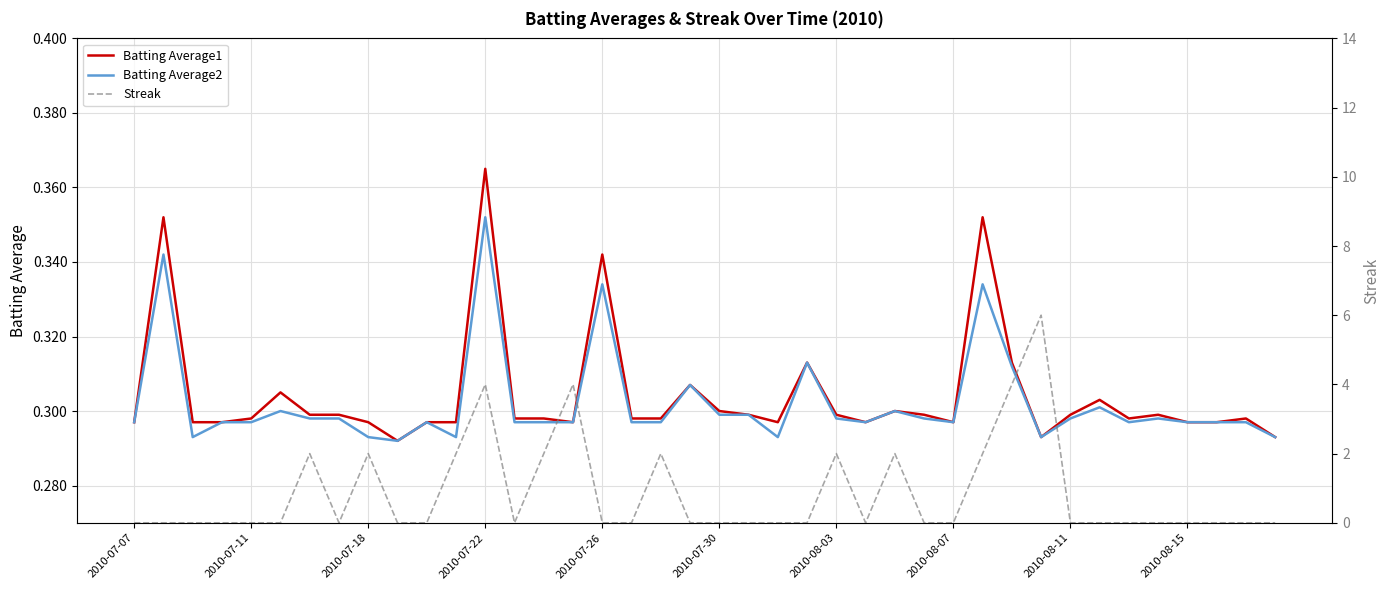

Which series has the largest total across all categories?

Streak